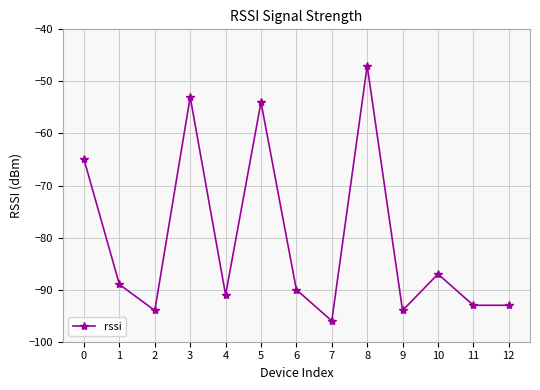

At which category does the data reach its first local peak?

3